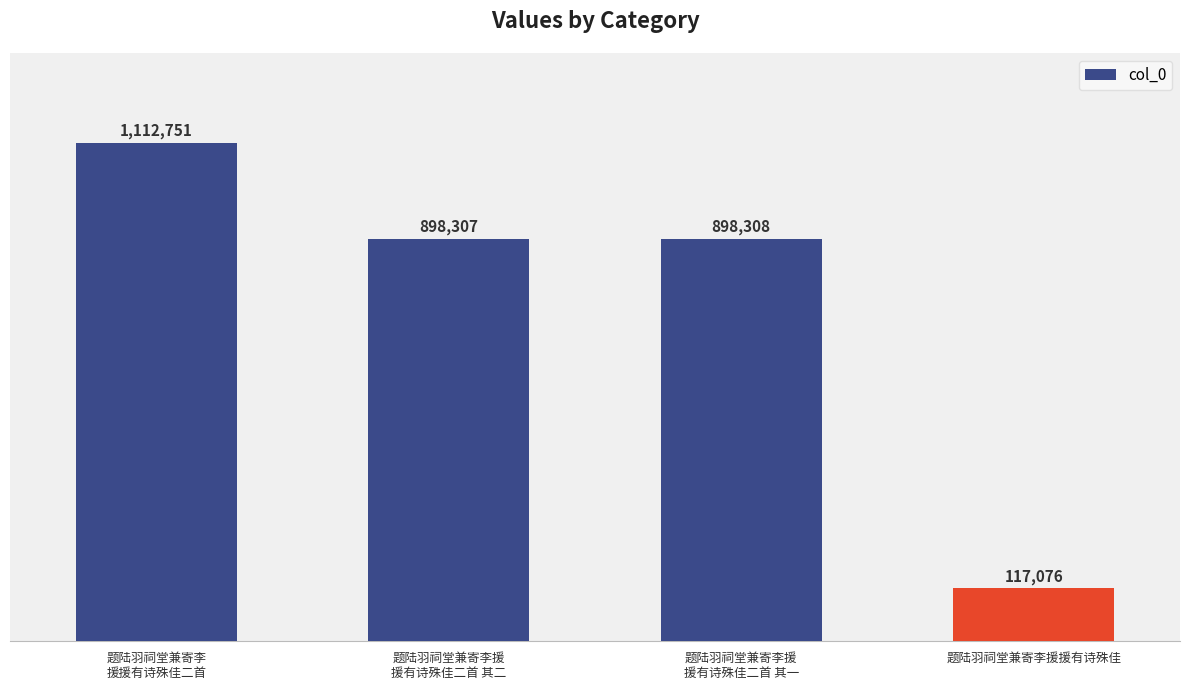

Does the chart contain any negative values?

No